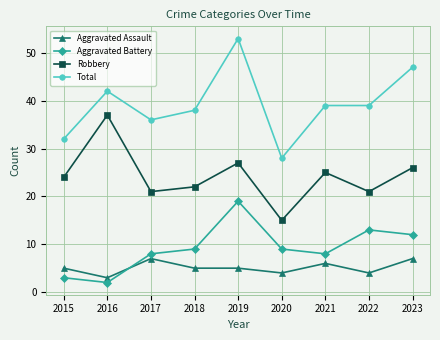

What is the sum of all Total values?

354